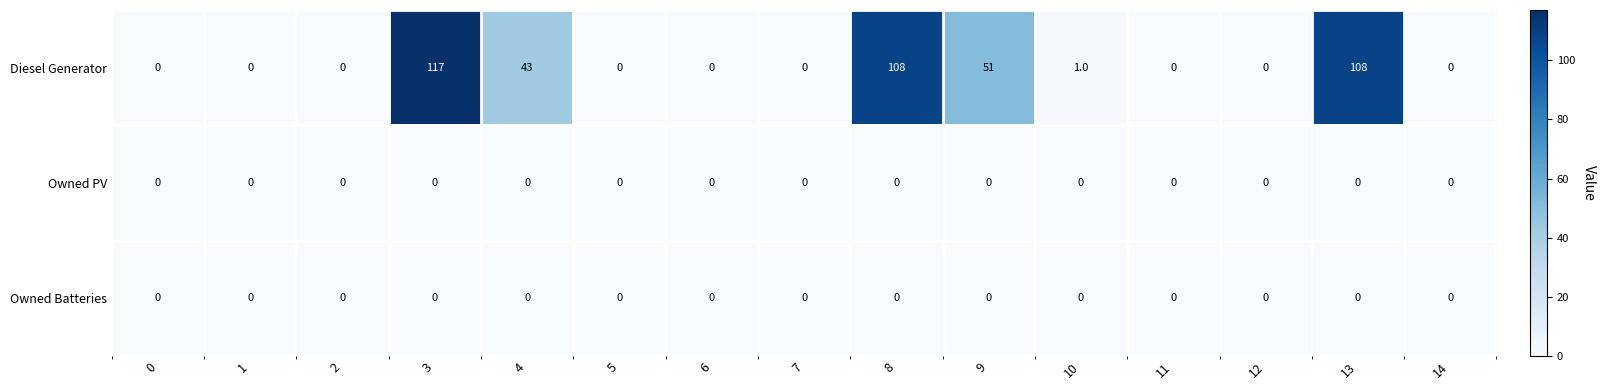

What is the greatest value displayed?

117